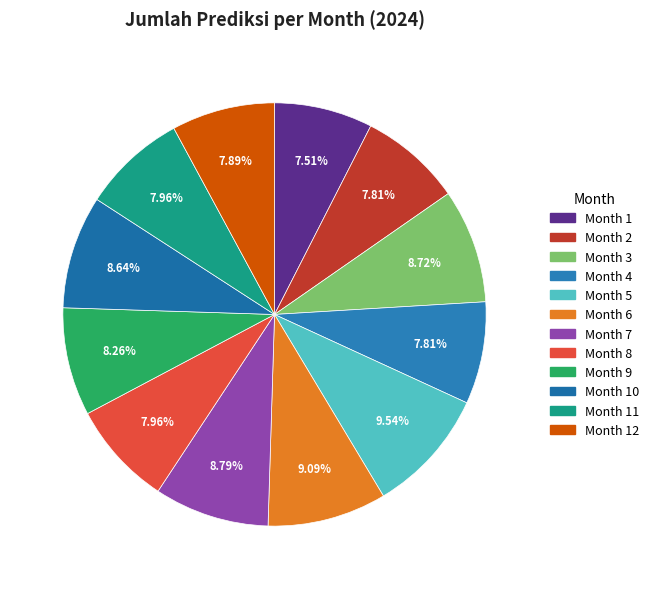

Count the number of slices in the pie.

12